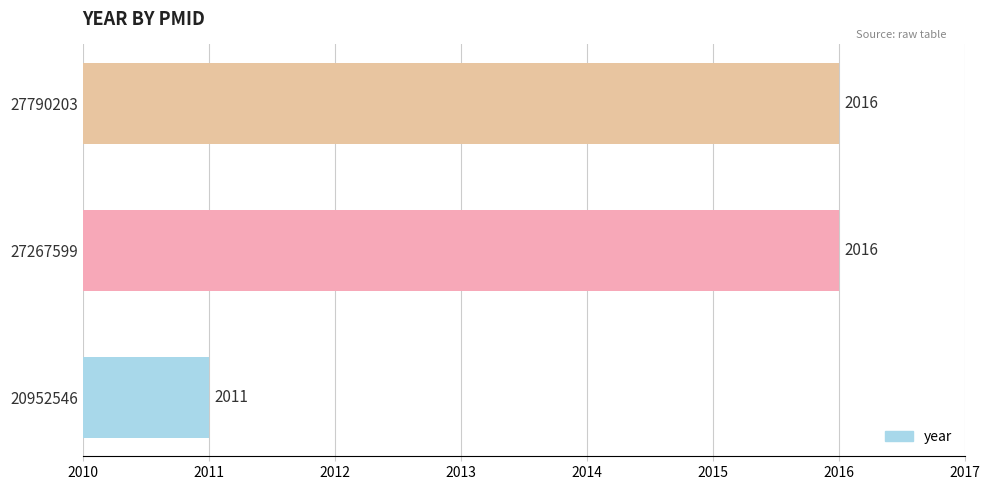

What is the average value?

2014